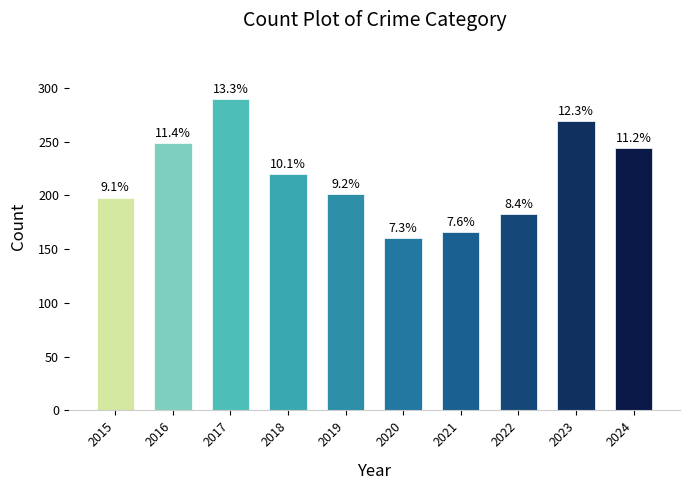

Are the bars horizontal?

No